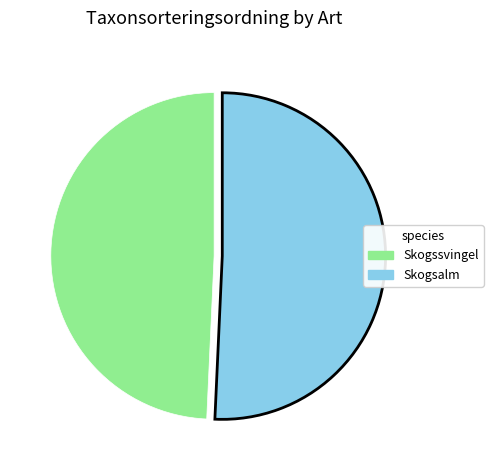

True or false: Skogsalm accounts for 37% of the total.

False